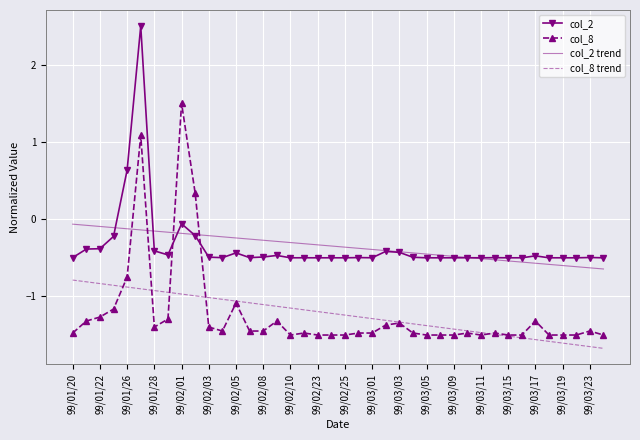

True or false: col_2 and col_8 cross at least once.

True